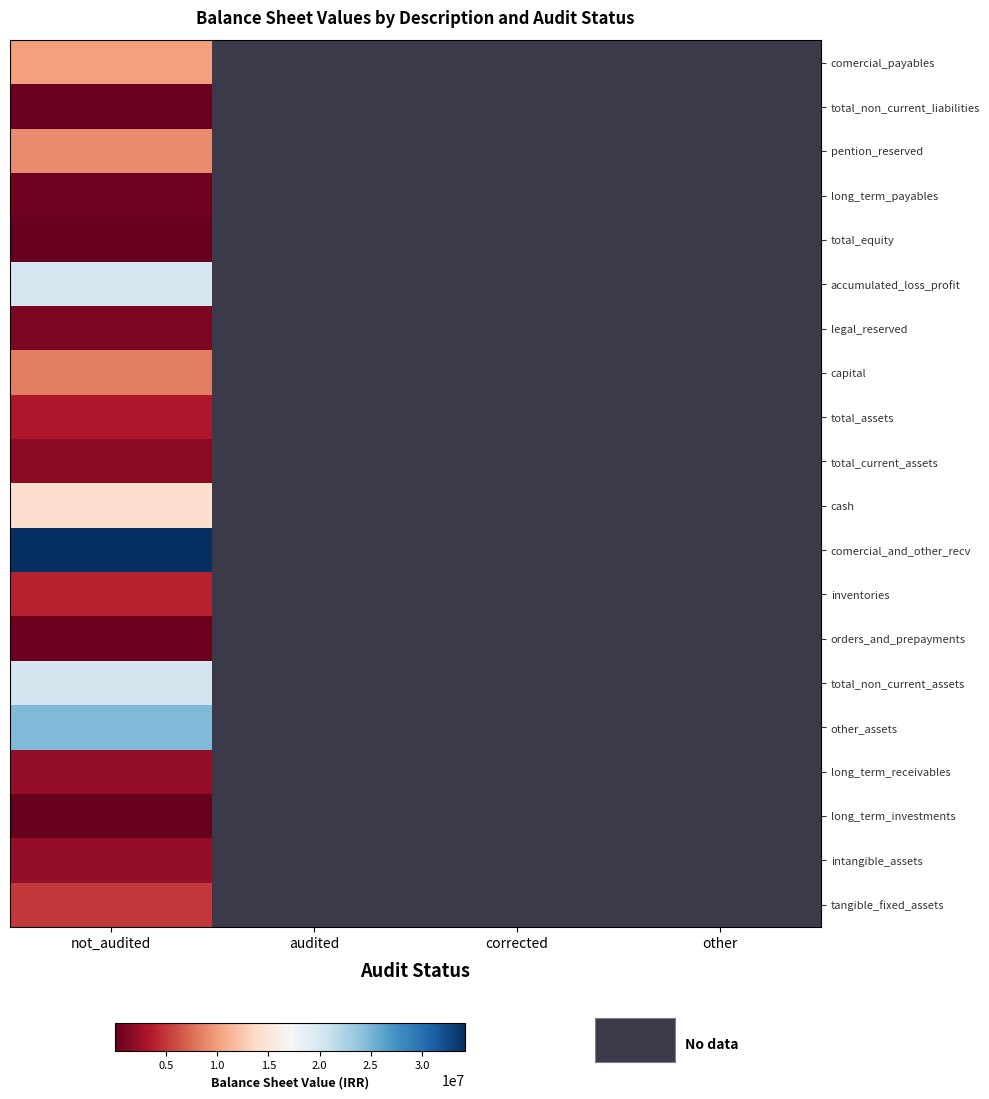

Which has a higher value, audited or corrected?

audited